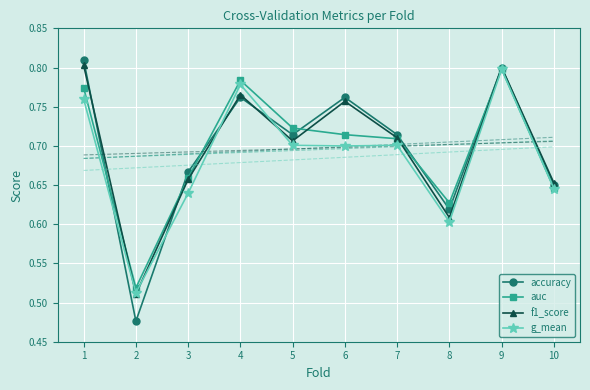

What is the total value across all series at 10?

5.4